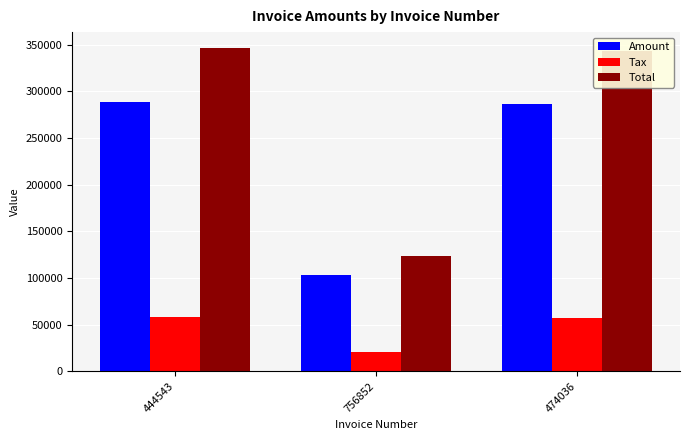

How many values in the Total series are below 343020?

1